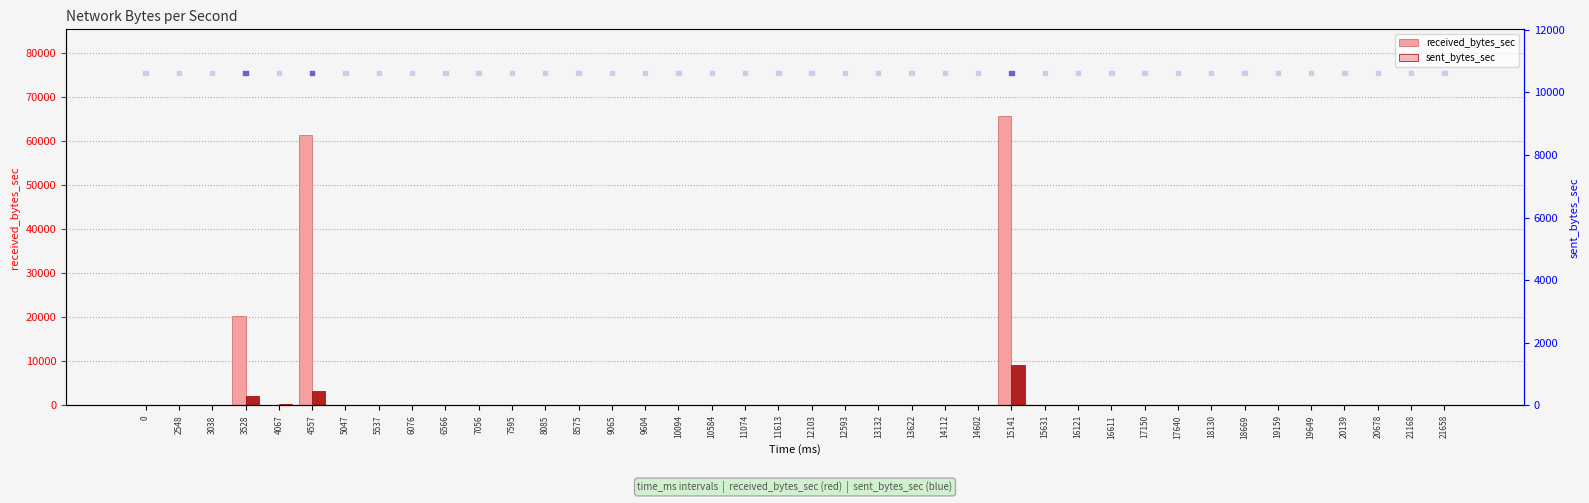

At which category is the sum across all series the highest?

15141